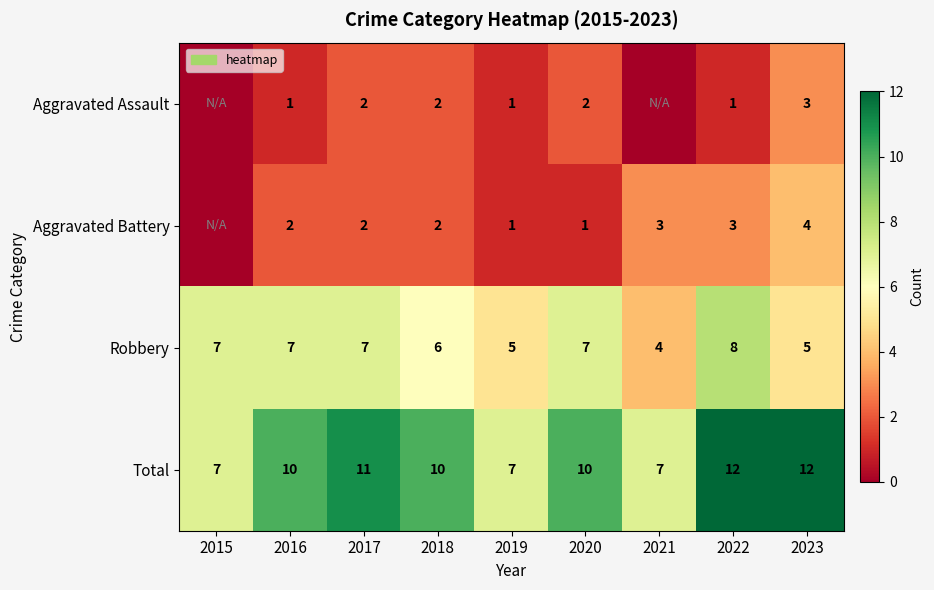

How many Total values are between 7 and 11?

7